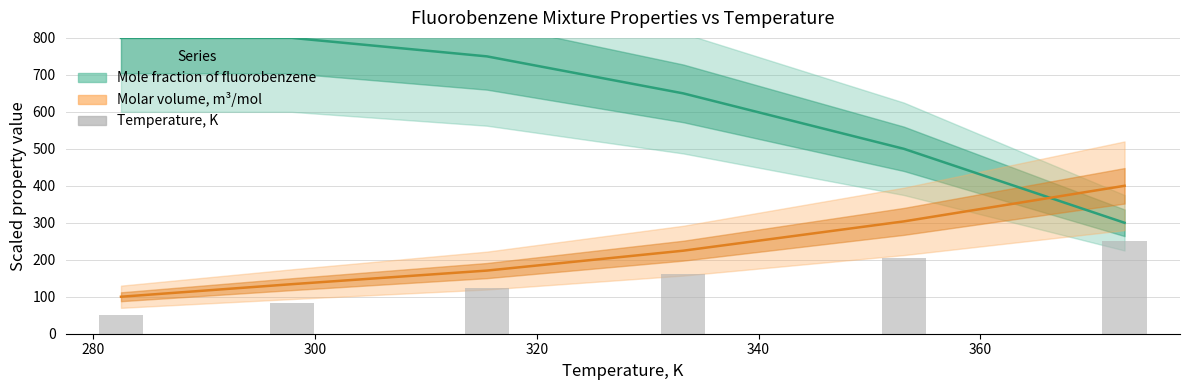

Where is the data nearest to the value 150?

340